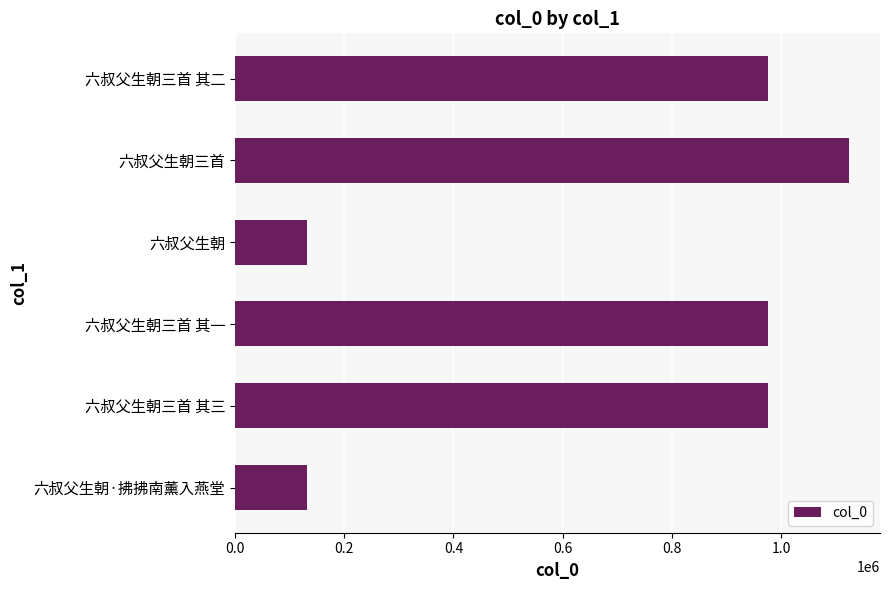

True or false: the data shows 975052 at 六叔父生朝三首 其一.

True